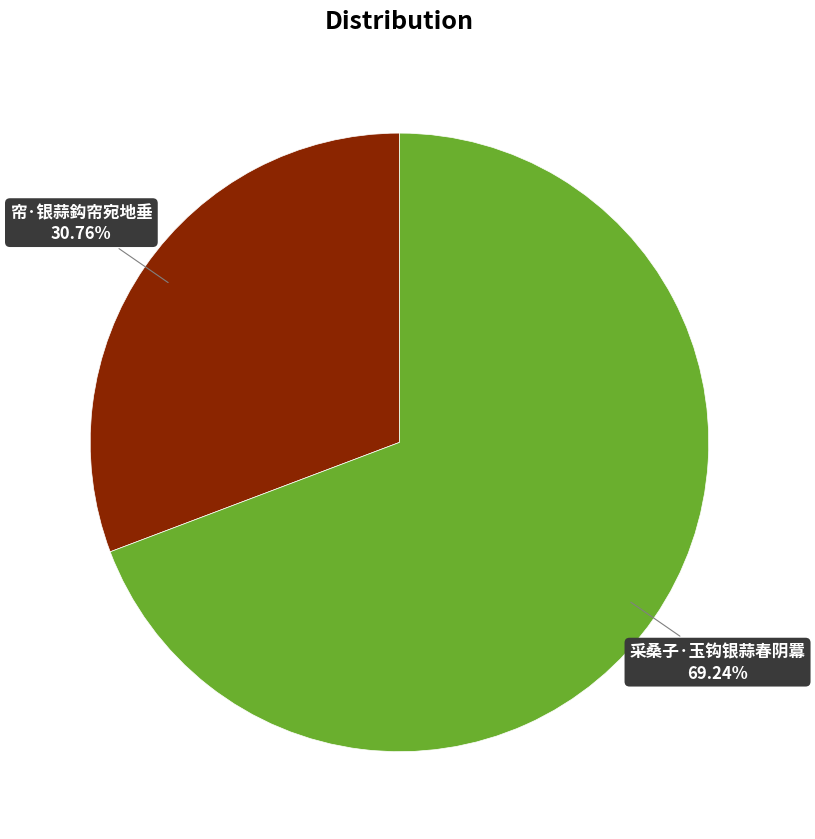

Does 采桑子·玉钩银蒜春阴羃 account for over 50% of the chart?

Yes